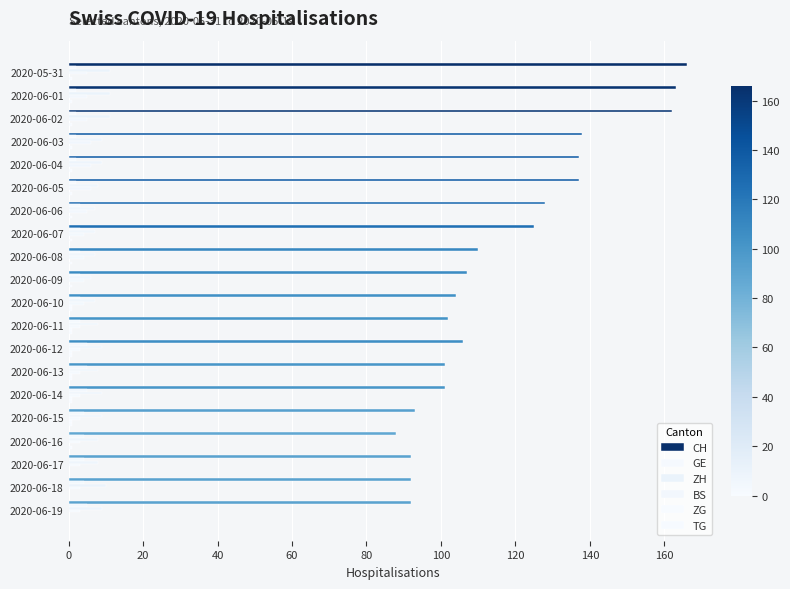

Reading right to left, what are all the values shown in this chart?

CH: 92	92	92	88	93	101	101	106	102	104	107	110	125	128	137	137	138	162	163	166
GE: 5	4	4	4	4	5	5	5	3	3	3	3	3	3	2	2	2	2	2	2
ZH: 9	10	8	8	9	9	8	9	8	7	6	7	7	7	8	9	9	11	11	11
BS: 3	3	3	3	3	3	3	3	3	4	4	4	4	5	6	6	6	5	5	5
ZG: 0	0	0	0	1	1	1	1	1	1	0	0	0	0	0	0	0	0	0	0
TG: 0	0	0	1	1	1	1	1	1	1	1	1	1	1	1	1	1	1	1	1